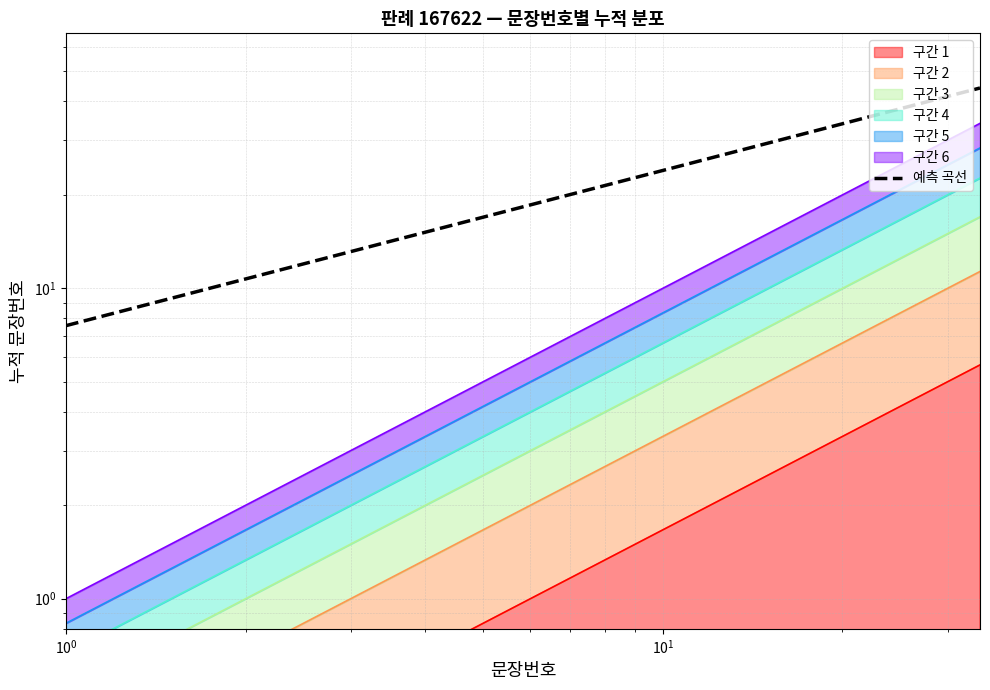

How many lines are shown in the chart?

1